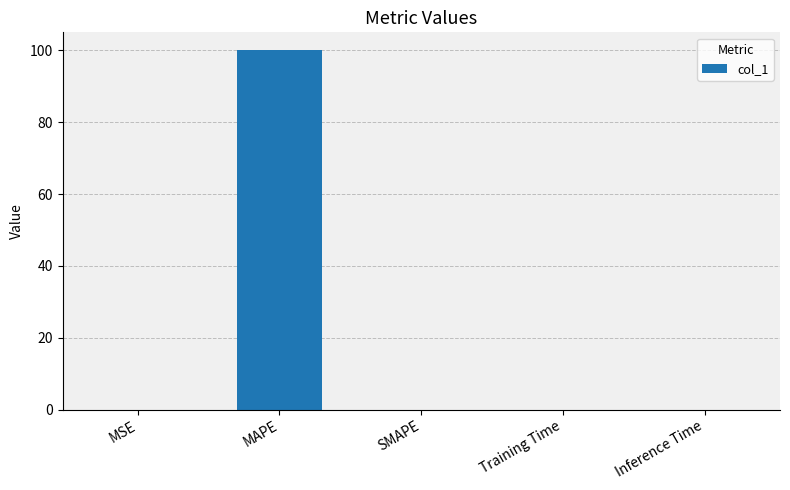

Is it true that the value at MAPE is 100.0?

True